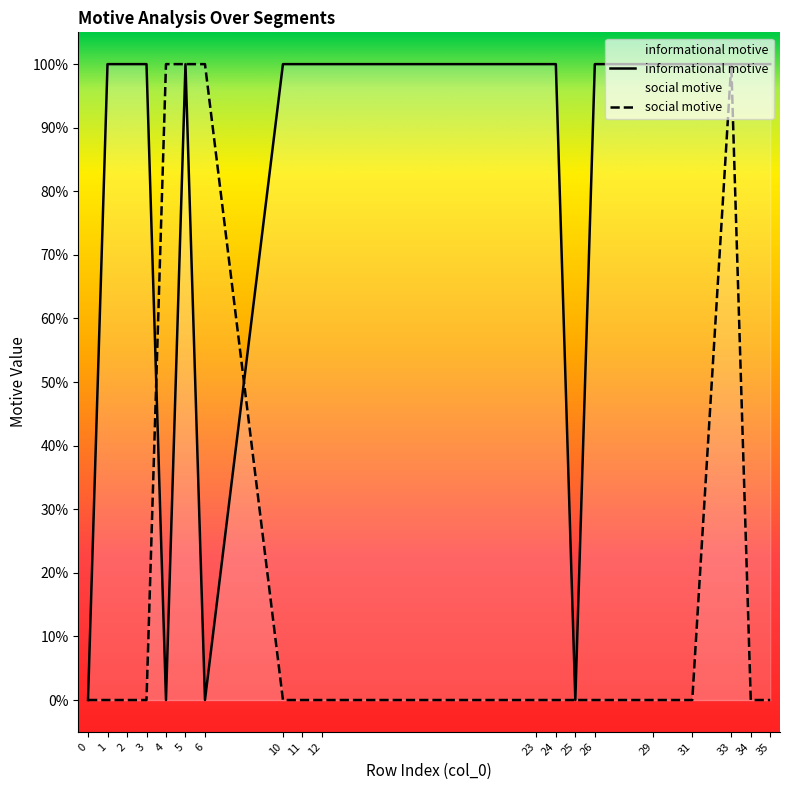

At how many categories does at least one series exceed 0?

17